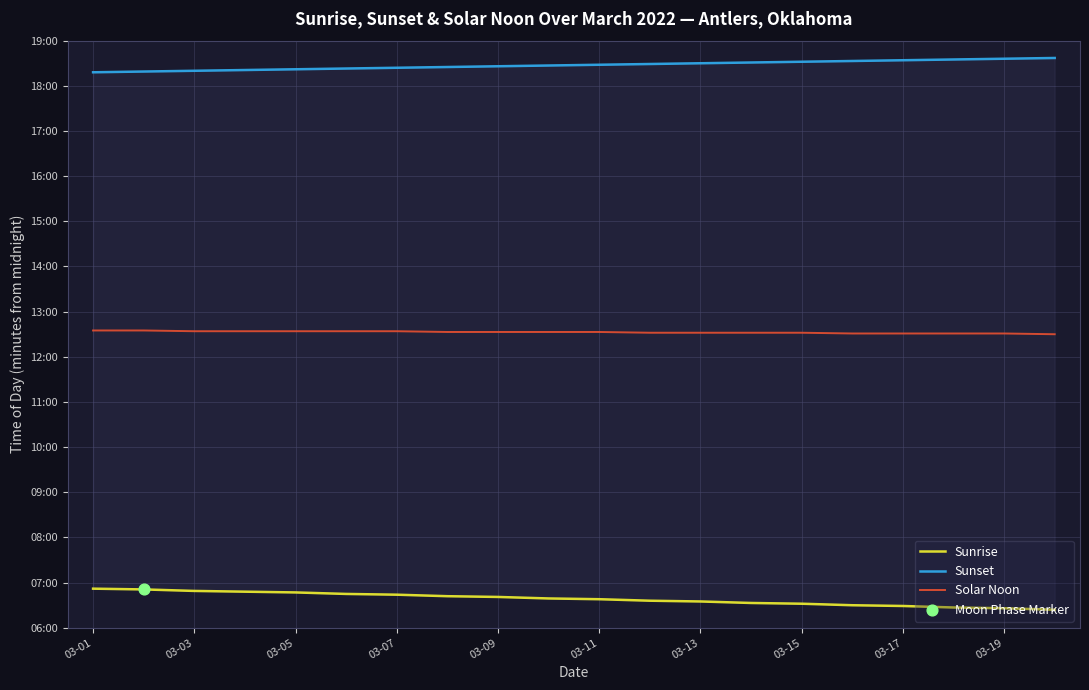

At which category is the sum across all series the highest?

03-01